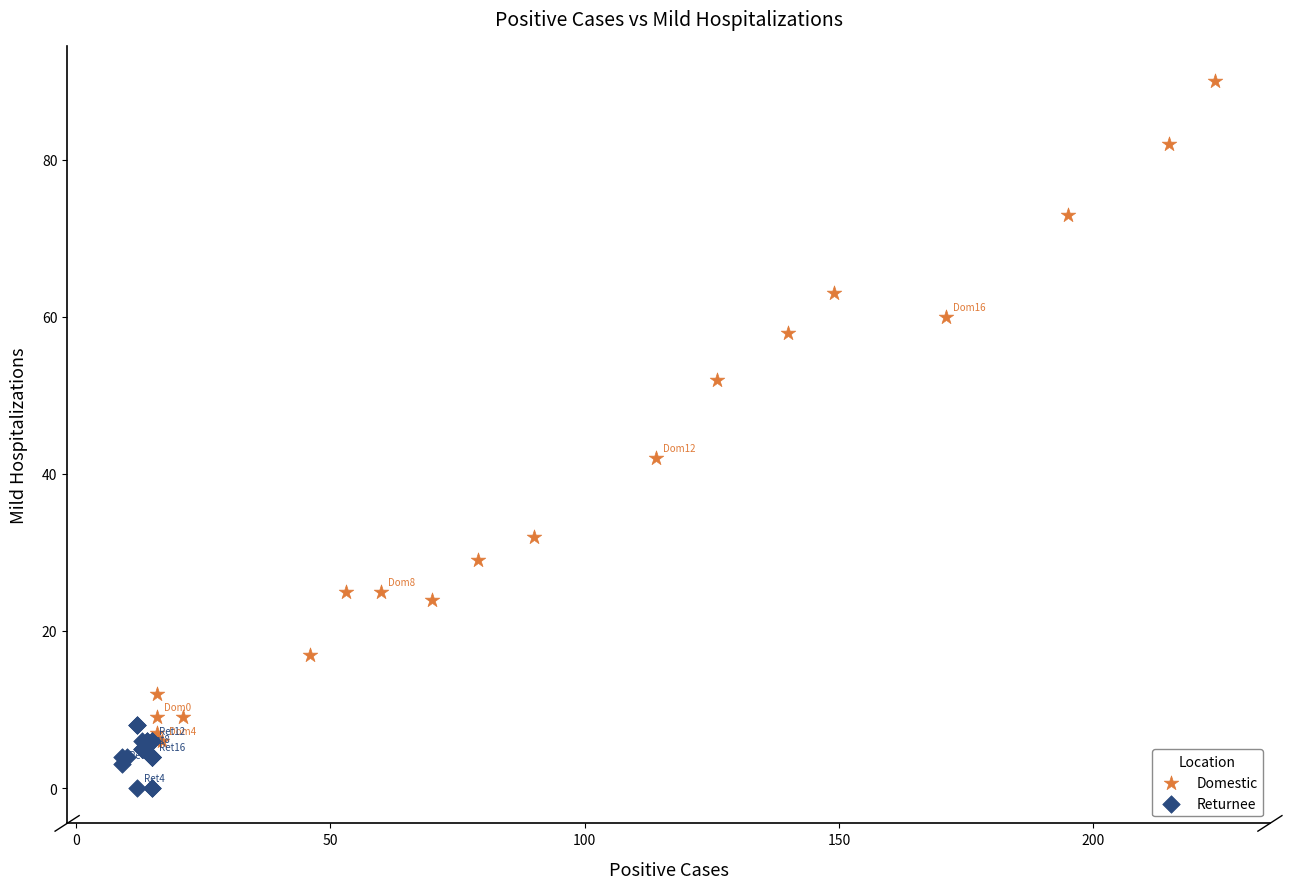

Which series has the widest spread of Y values?

Domestic